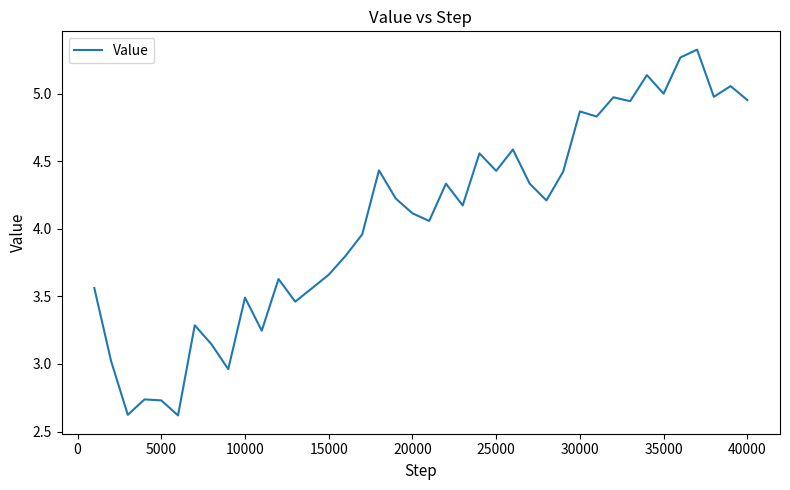

What is the minimum value shown in the chart?

2.6